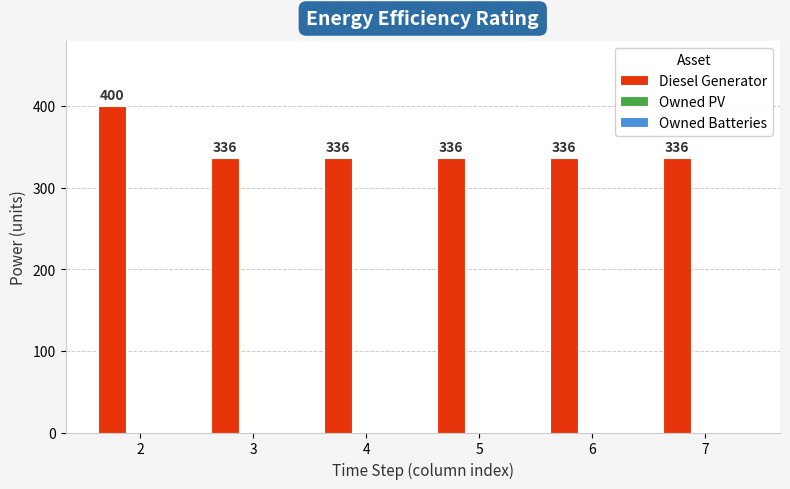

What is the value of the 6th bar from the left?

336